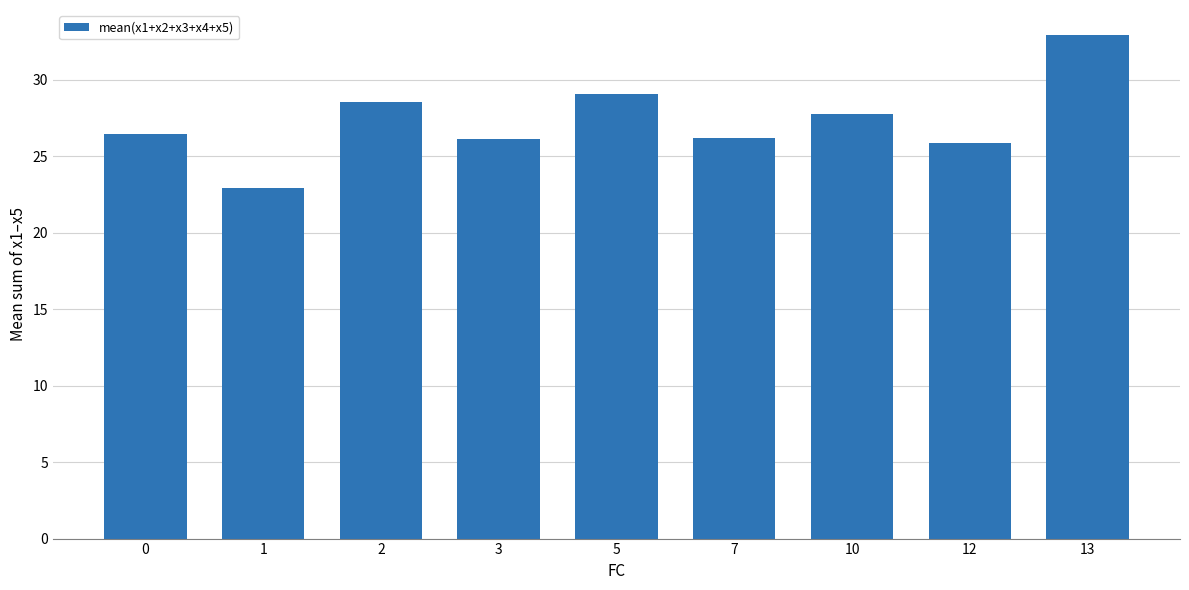

What is the minimum value shown in the chart?

23.0